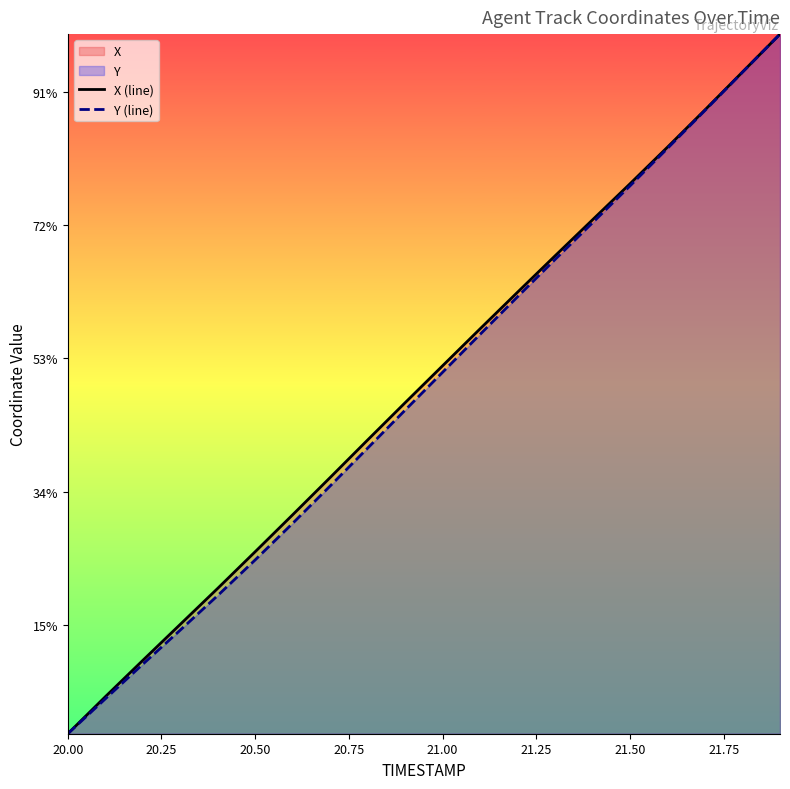

True or false: X (line) and Y (line) intersect in this chart.

False